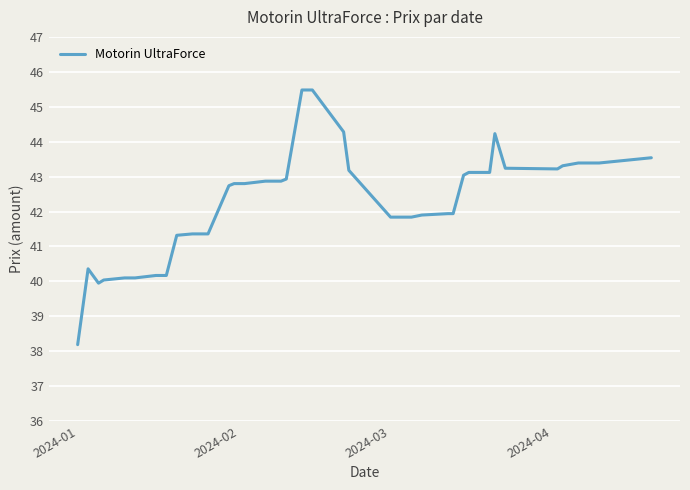

What is the difference between the maximum and minimum values?

7.3